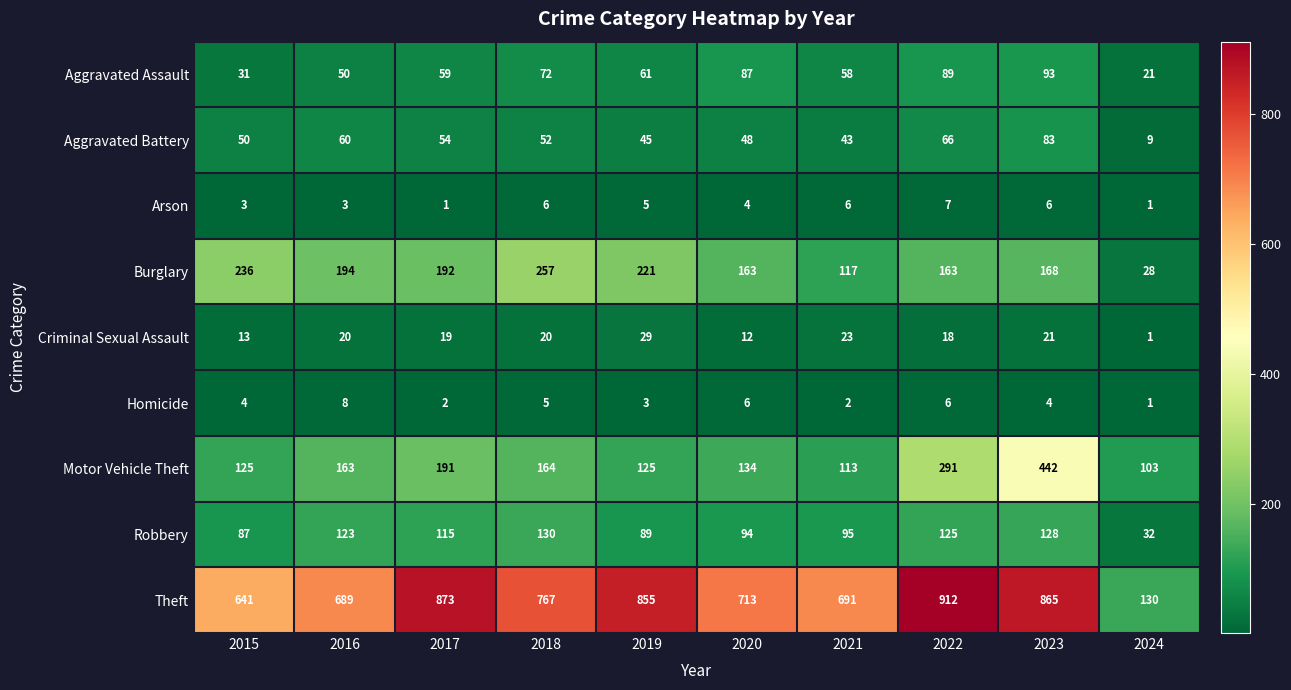

What is the sum of the Homicide values at 2018 and 2022?

11